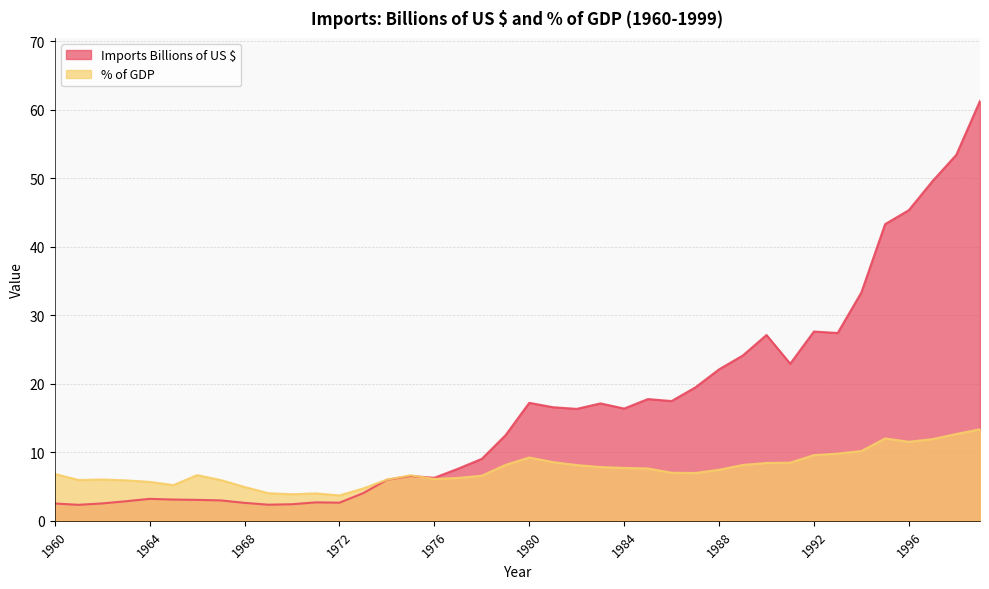

After their last crossing, which series has the higher values: Imports Billions of US $ or % of GDP?

Imports Billions of US $